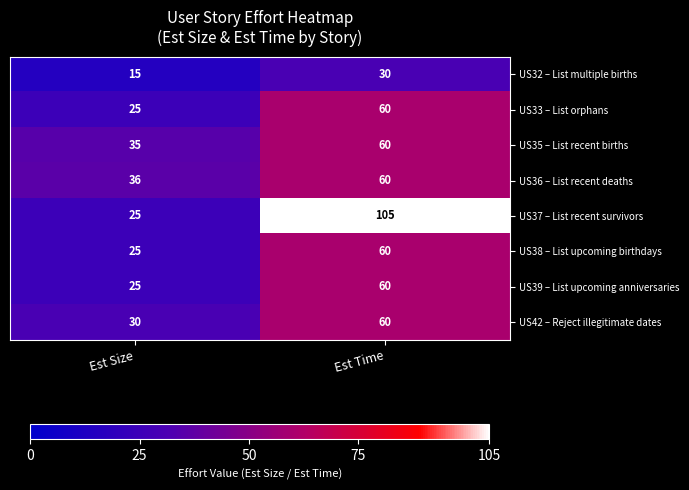

What is the total value across all series at Est Time?

495